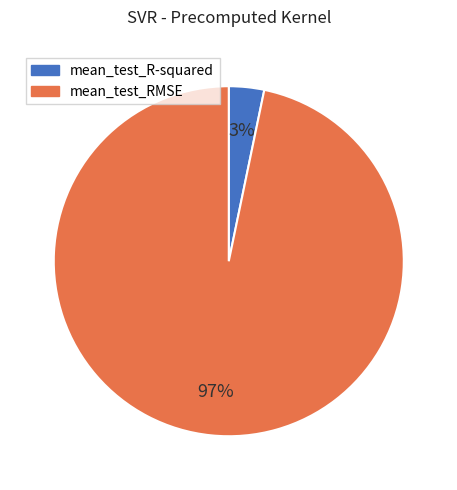

What is the majority slice?

mean_test_RMSE